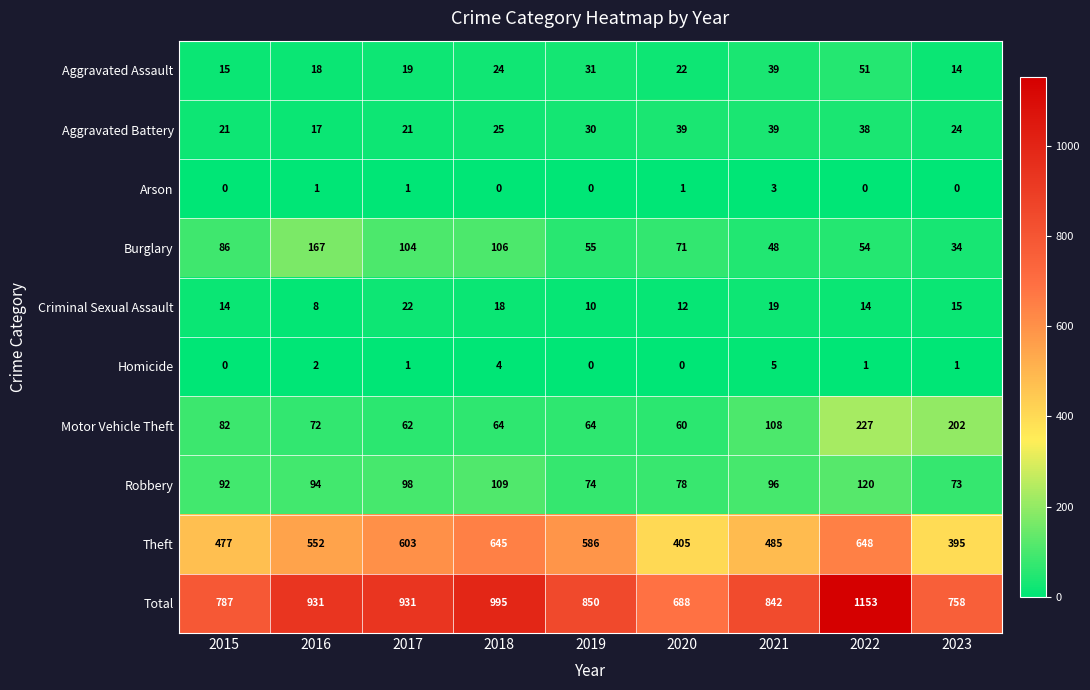

Where does the Total series first go above 850?

2016